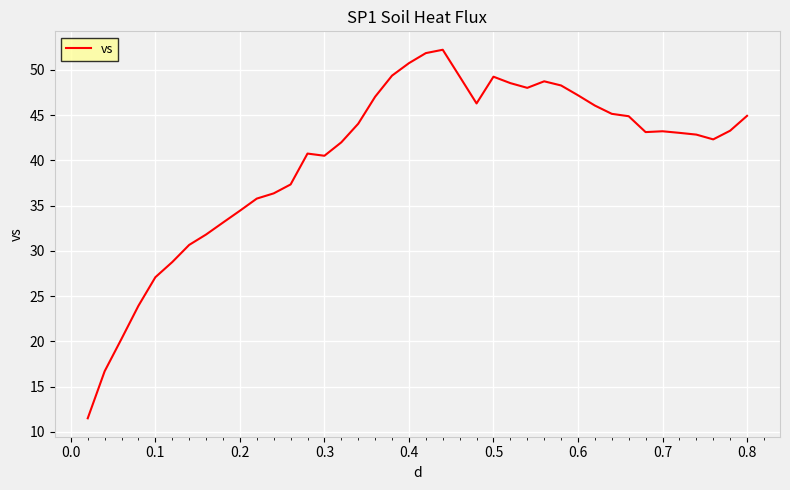

What is the minimum value shown in the chart?

11.5